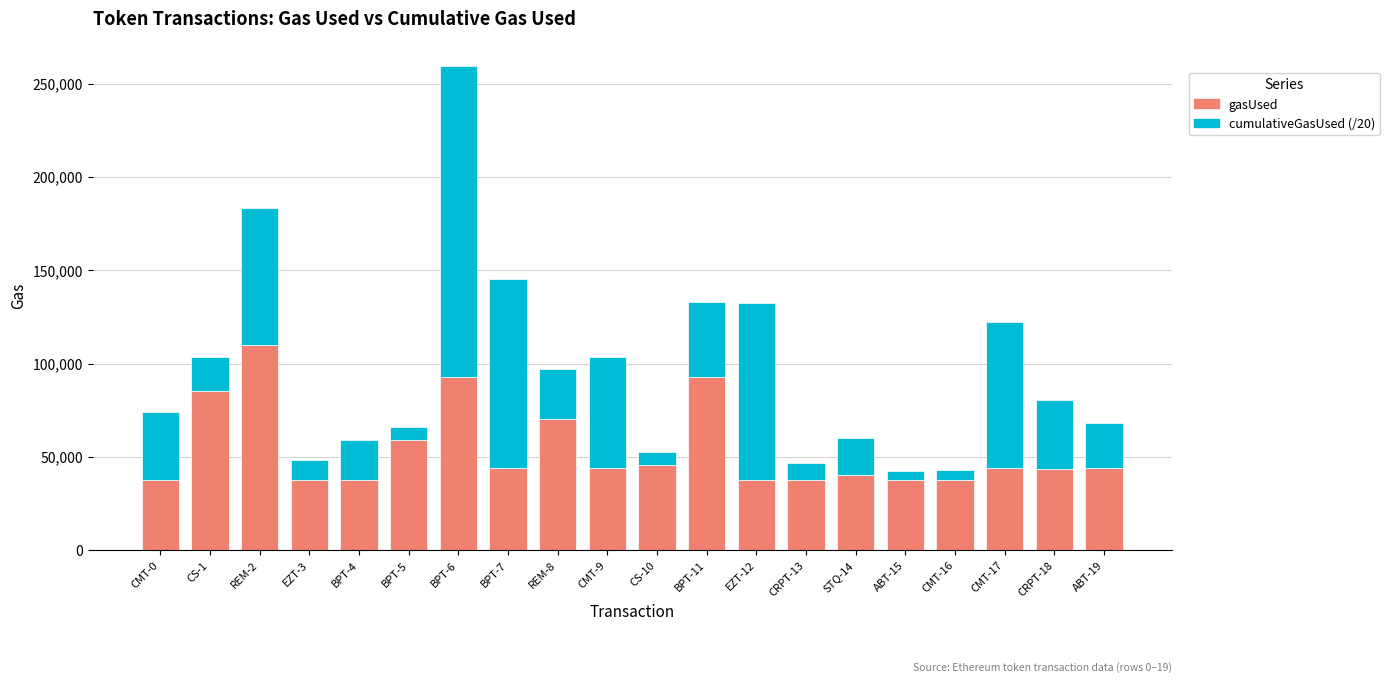

The value of gasUsed at STQ-14 is 15458. True or false?

False